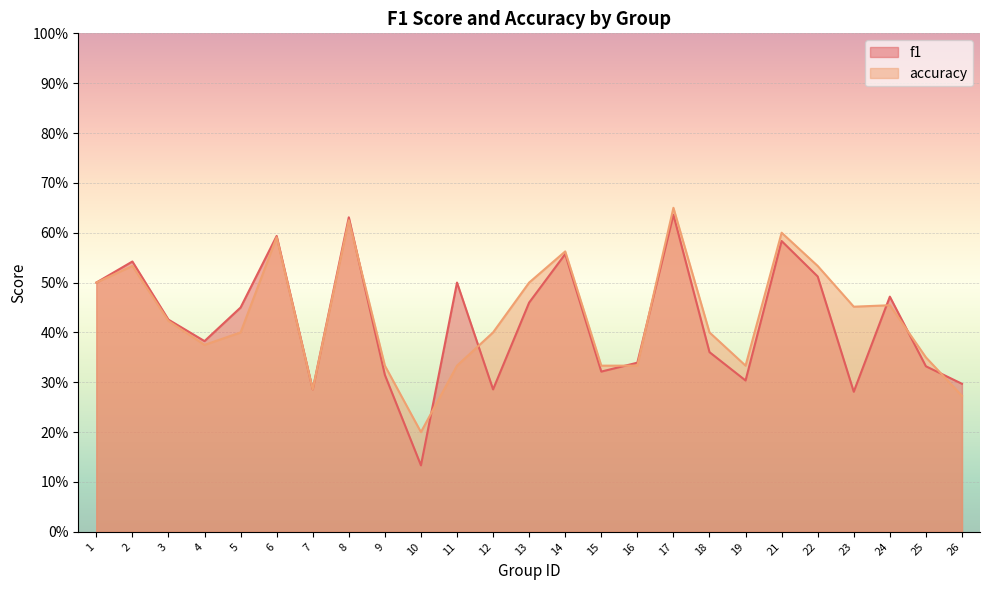

What value does the accuracy series have at 17?

0.7